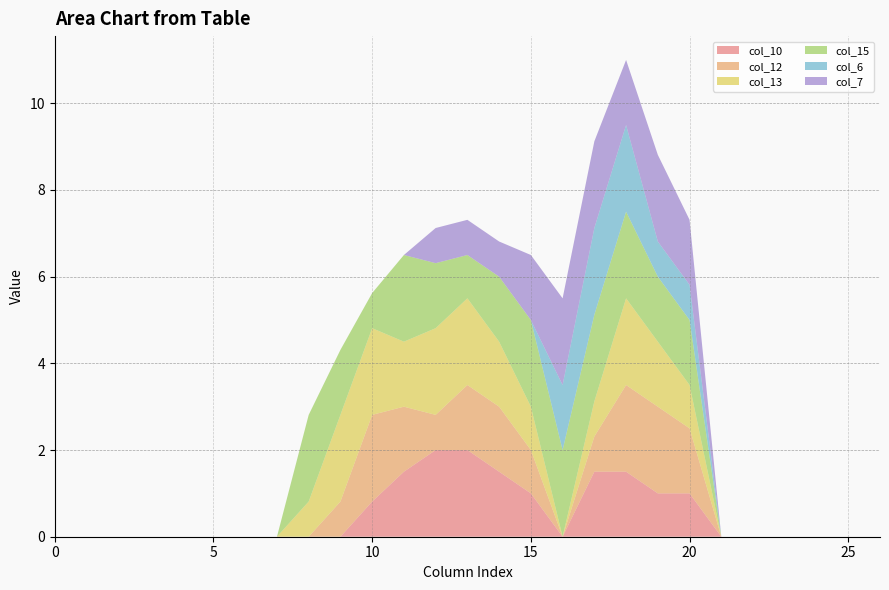

Reading left to right, what are all the values shown in this chart?

col_10: 0.0	0.0	0.0	0.0	0.0	0.0	0.0	0.0	0.0	0.0	0.8	1.5	2.0	2.0	1.5	1.0	0.0	1.5	1.5	1.0	1.0	0.0	0.0	0.0	0.0	0.0	0.0
col_12: 0.0	0.0	0.0	0.0	0.0	0.0	0.0	0.0	0.0	0.8	2.0	1.5	0.8	1.5	1.5	1.0	0.0	0.8	2.0	2.0	1.5	0.0	0.0	0.0	0.0	0.0	0.0
col_13: 0.0	0.0	0.0	0.0	0.0	0.0	0.0	0.0	0.8	2.0	2.0	1.5	2.0	2.0	1.5	1.0	0.0	0.8	2.0	1.5	1.0	0.0	0.0	0.0	0.0	0.0	0.0
col_15: 0.0	0.0	0.0	0.0	0.0	0.0	0.0	0.0	2.0	1.5	0.8	2.0	1.5	1.0	1.5	2.0	2.0	2.0	2.0	1.5	1.5	0.0	0.0	0.0	0.0	0.0	0.0
col_6: 0.0	0.0	0.0	0.0	0.0	0.0	0.0	0.0	0.0	0.0	0.0	0.0	0.0	0.0	0.0	0.0	1.5	2.0	2.0	0.8	0.8	0.0	0.0	0.0	0.0	0.0	0.0
col_7: 0.0	0.0	0.0	0.0	0.0	0.0	0.0	0.0	0.0	0.0	0.0	0.0	0.8	0.8	0.8	1.5	2.0	2.0	1.5	2.0	1.5	0.0	0.0	0.0	0.0	0.0	0.0